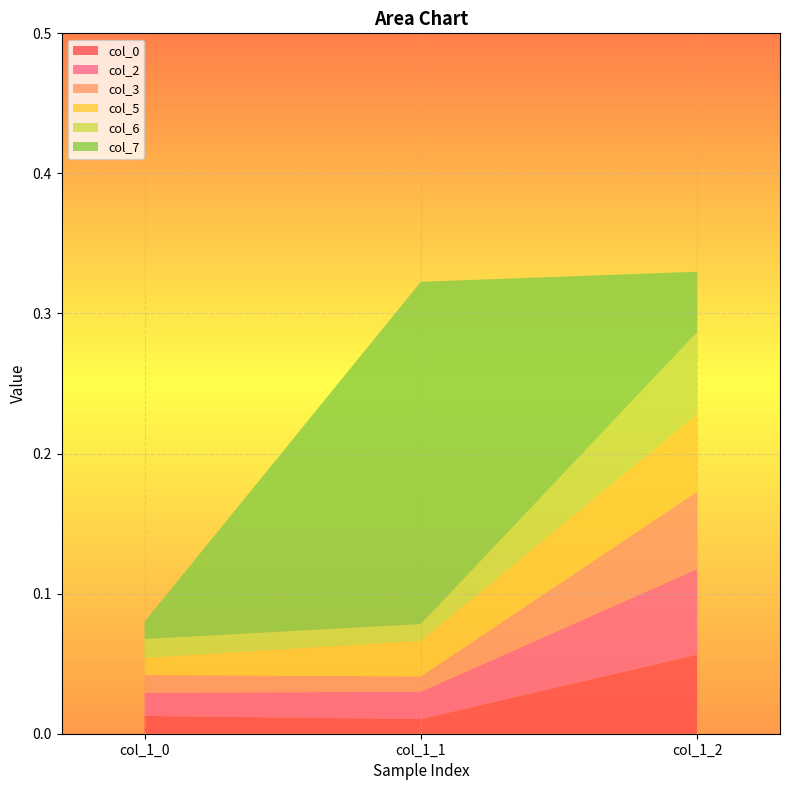

Reading left to right, what are all the values shown in this chart?

col_0: 0.0	0.0	0.1
col_2: 0.0	0.0	0.1
col_3: 0.0	0.0	0.1
col_5: 0.0	0.0	0.1
col_6: 0.0	0.0	0.1
col_7: 0.0	0.2	0.0